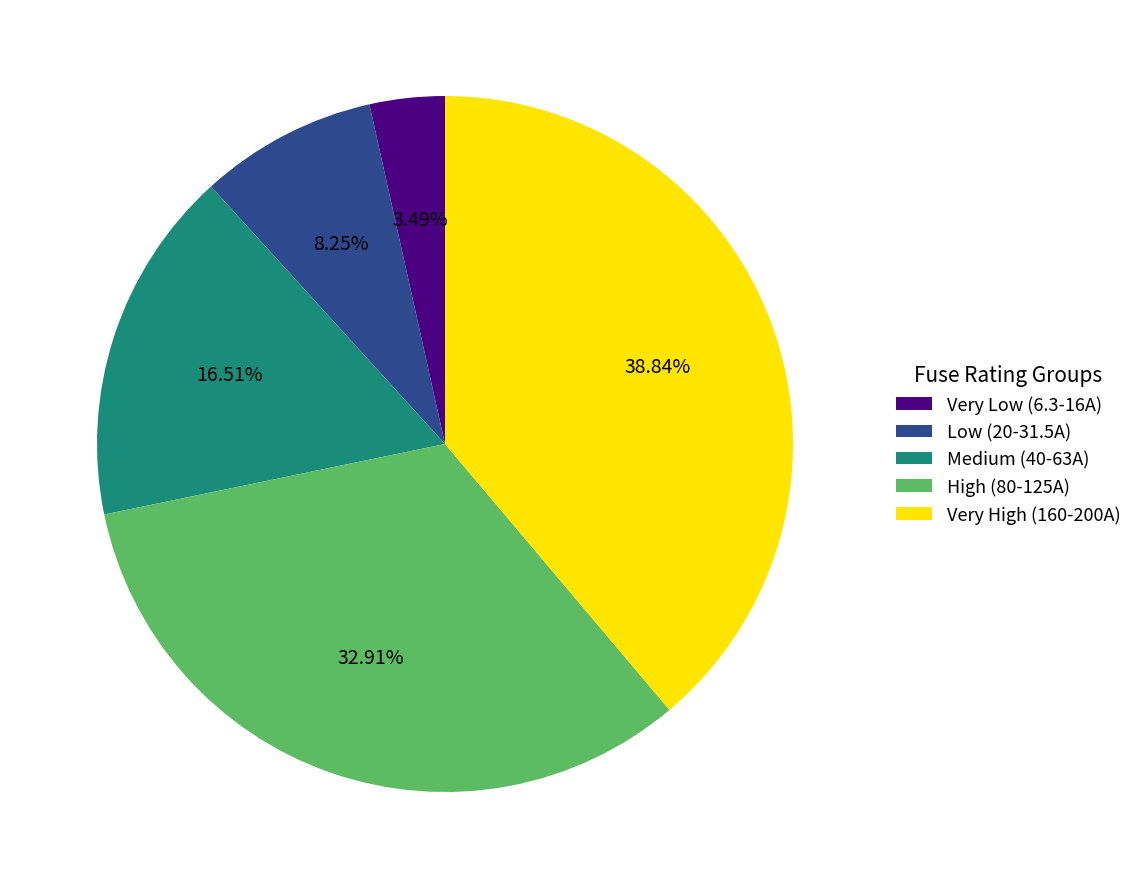

Rank the categories by value from highest to lowest.

Very High (160-200A), High (80-125A), Medium (40-63A), Low (20-31.5A), Very Low (6.3-16A)